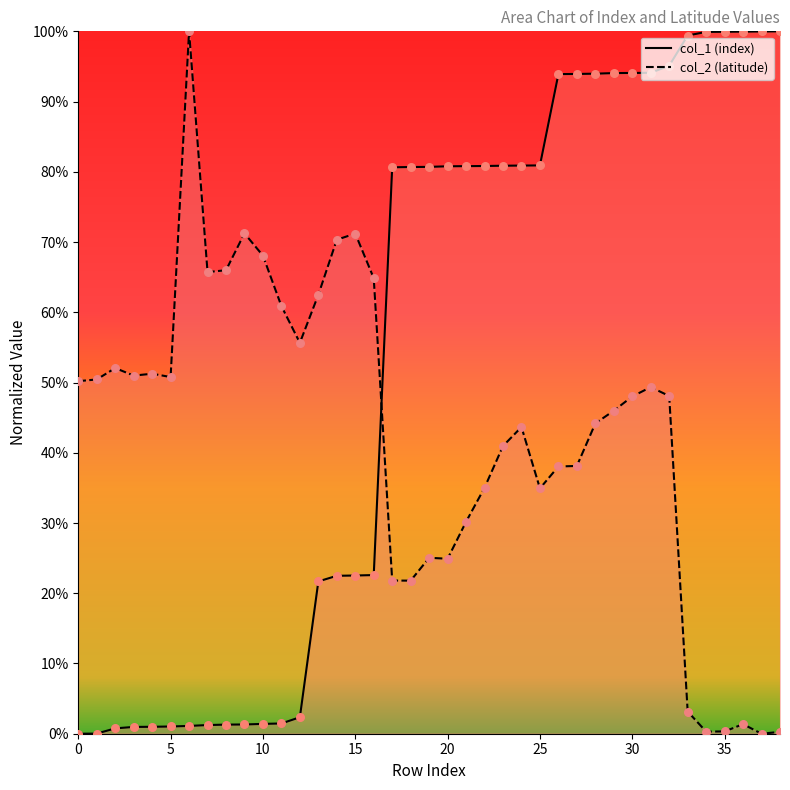

Which series has the largest Y range (max minus min)?

col_1 (index)